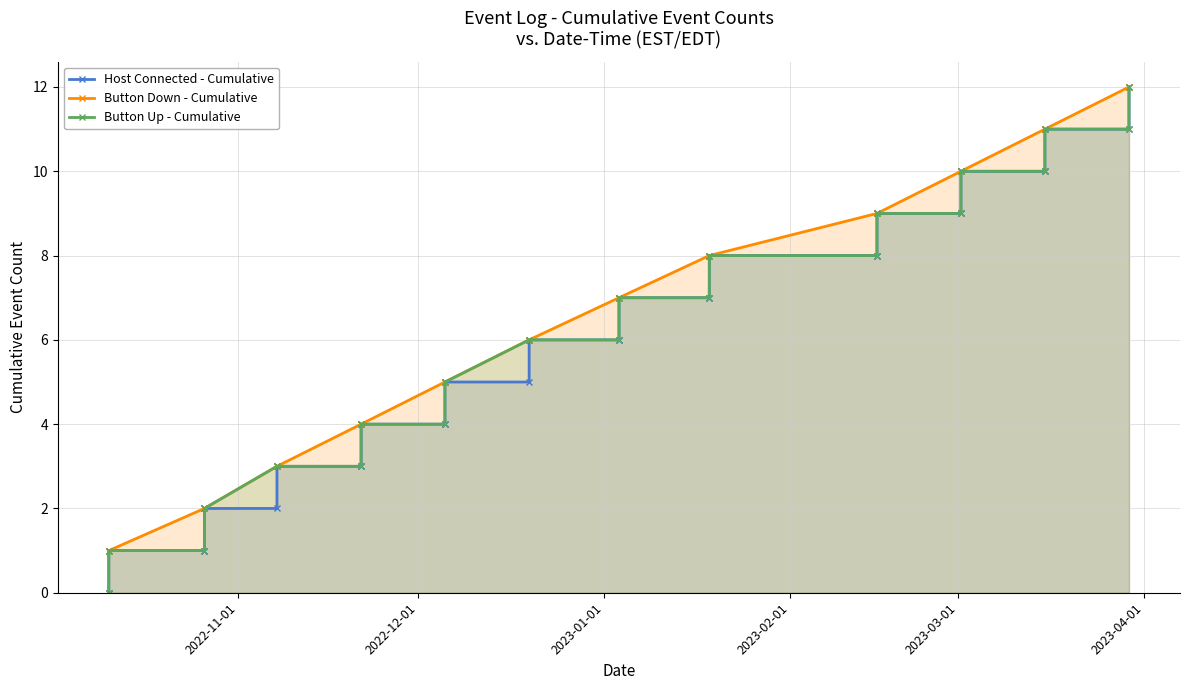

Rank the series by their average value, from lowest to highest.

Host Connected - Cumulative, Button Up - Cumulative, Button Down - Cumulative